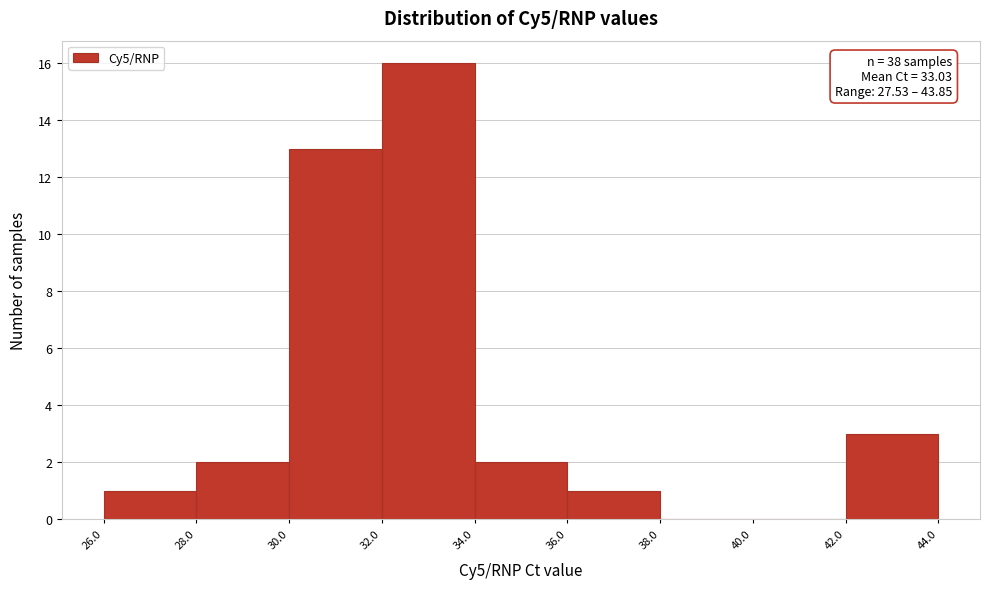

Over which range of the x-axis is the bar tallest?

32.0 to 34.0